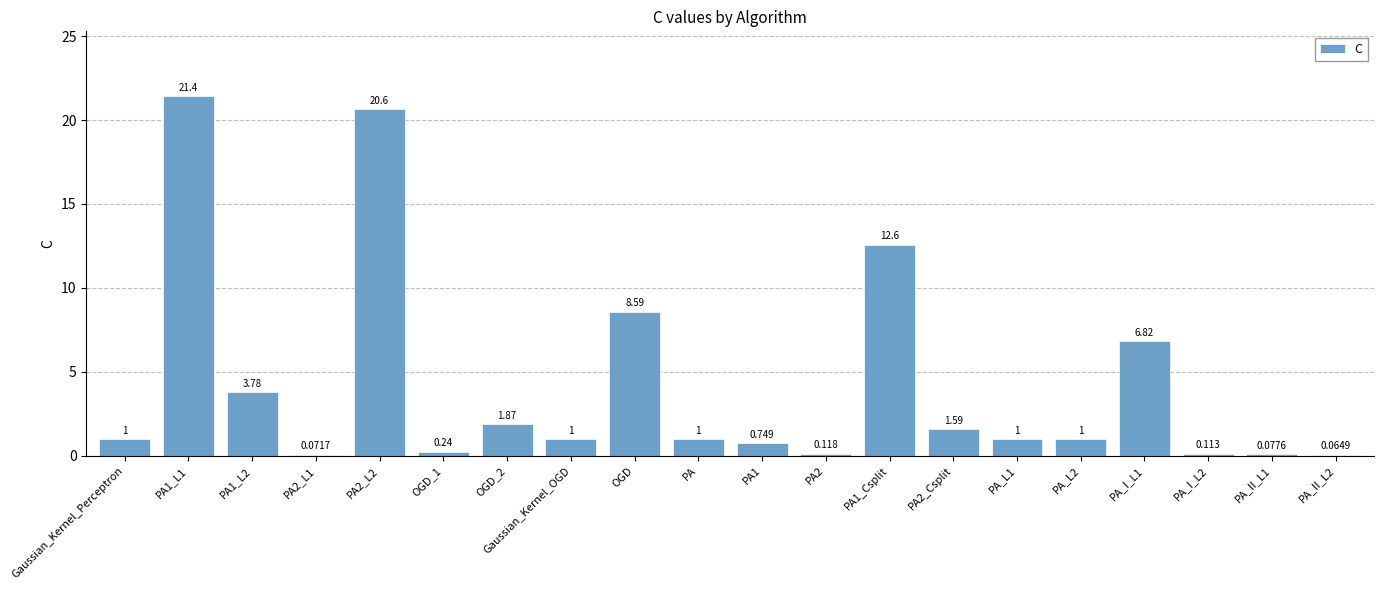

At which label is the value closest to 10?

OGD